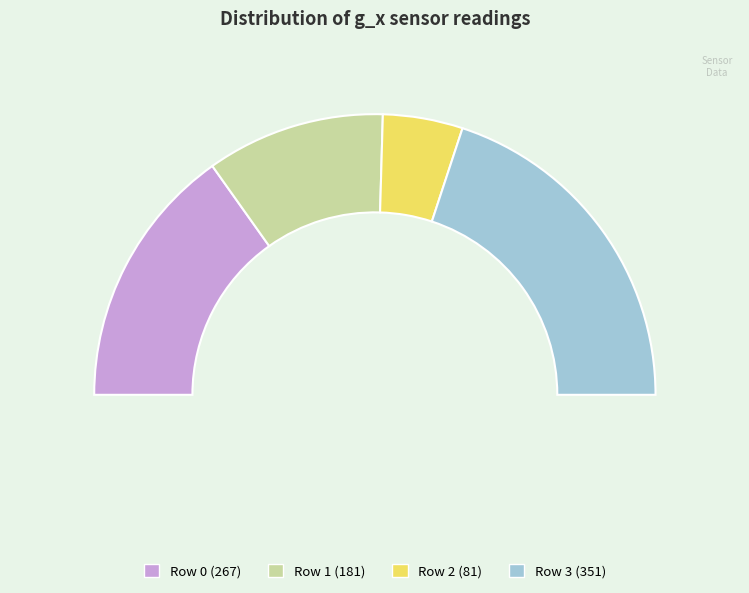

Is it true that Row 2 (2023-02-01 11:56:25) is 9% of the pie?

True